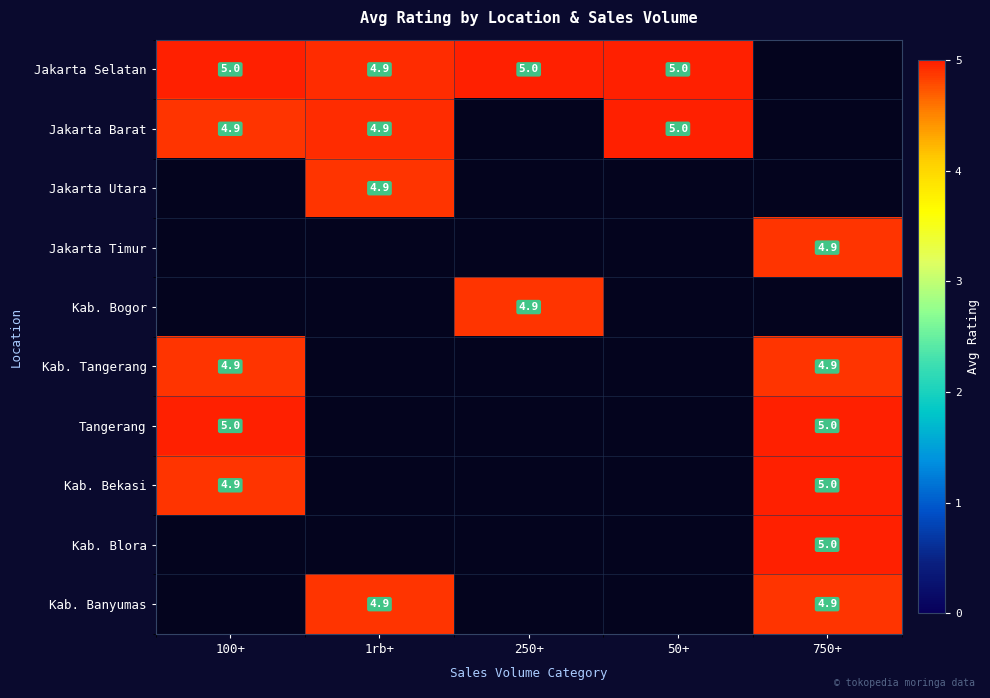

Which has a higher value, 1rb+ or 100+?

100+